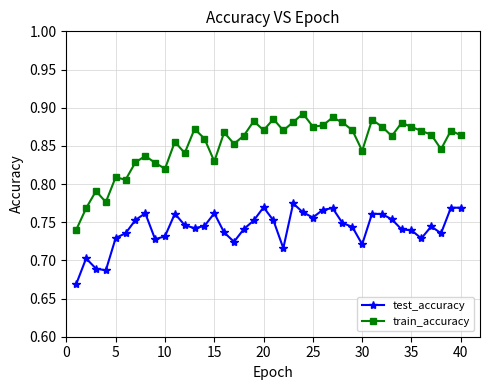

True or false: test_accuracy and train_accuracy intersect in this chart.

False